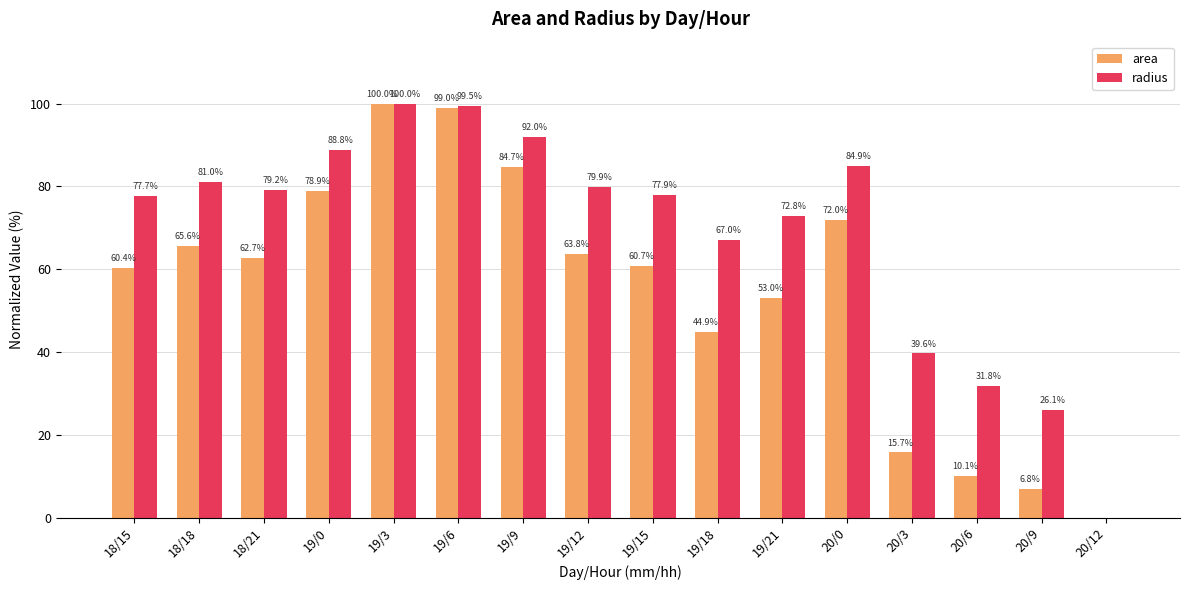

At which label is area closest to 50?

19/21